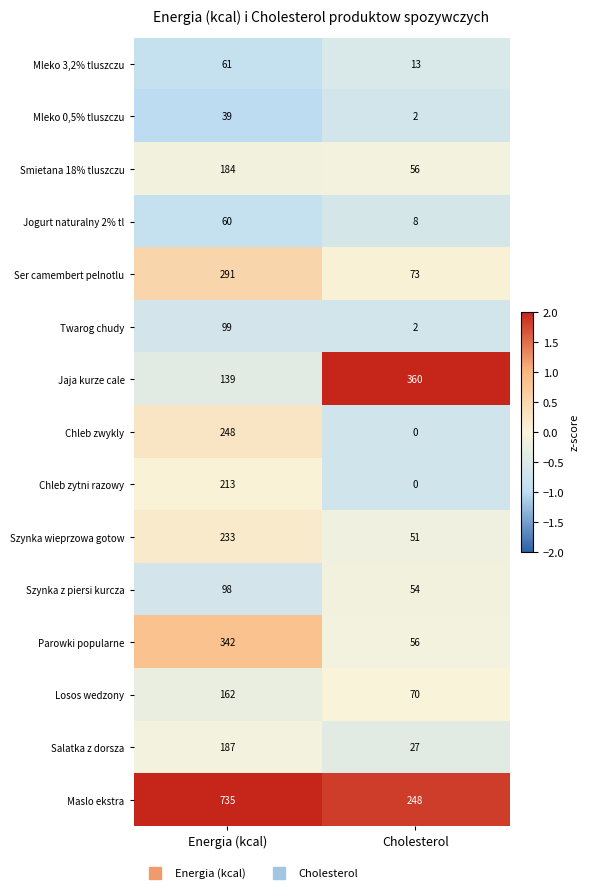

Is it true that Szynka wieprzowa gotow equals 13 at Cholesterol?

False